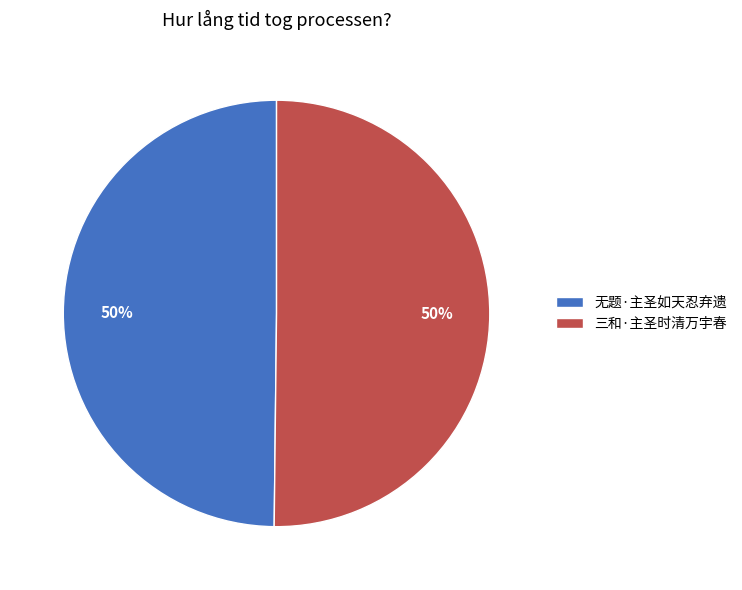

Is the sum of 三和·主圣时清万宇春 and 无题·主圣如天忍弃遗 greater than half?

Yes